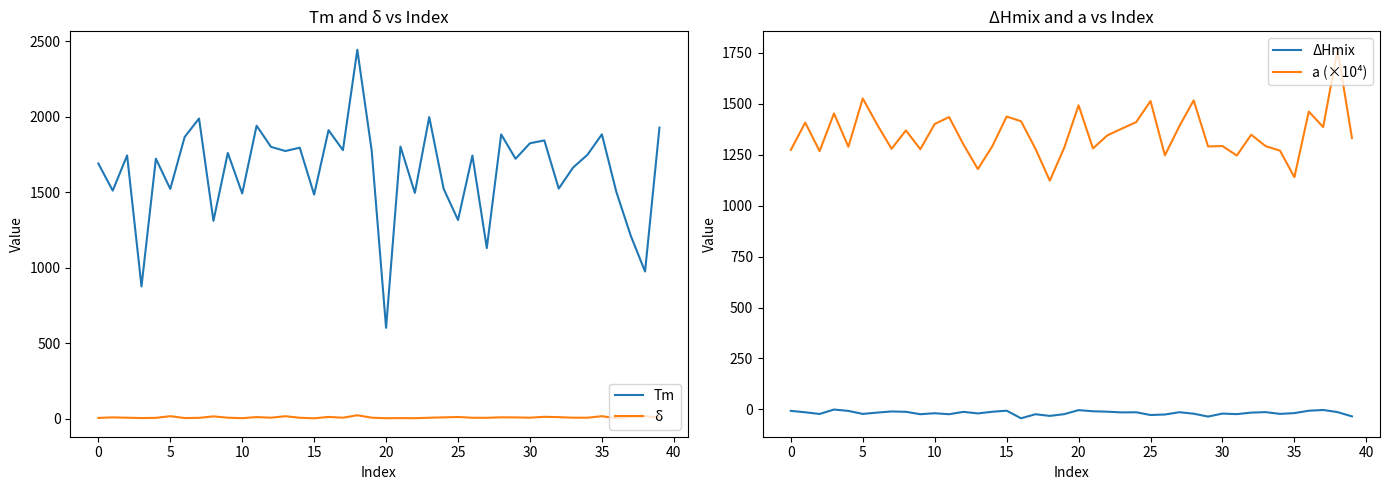

How many categories are shown in the chart?

40